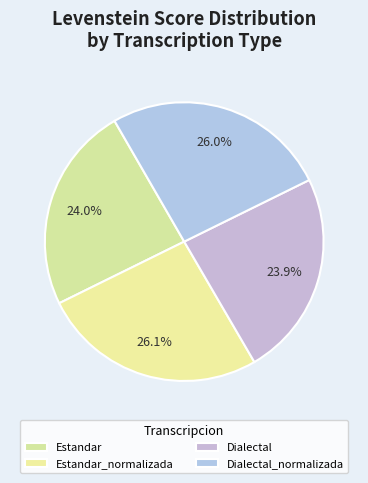

What is the smallest slice in the pie chart?

Dialectal